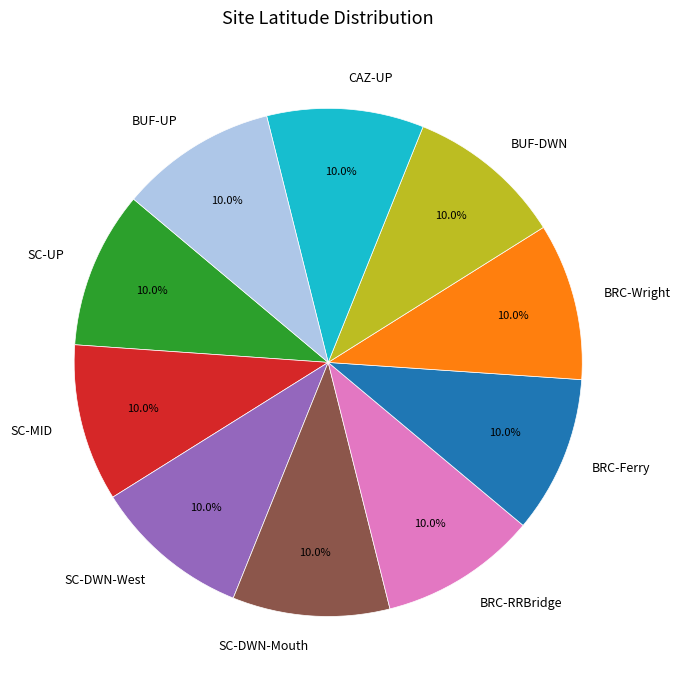

What is the total percentage of BRC-Wright and SC-DWN-Mouth?

20.0%